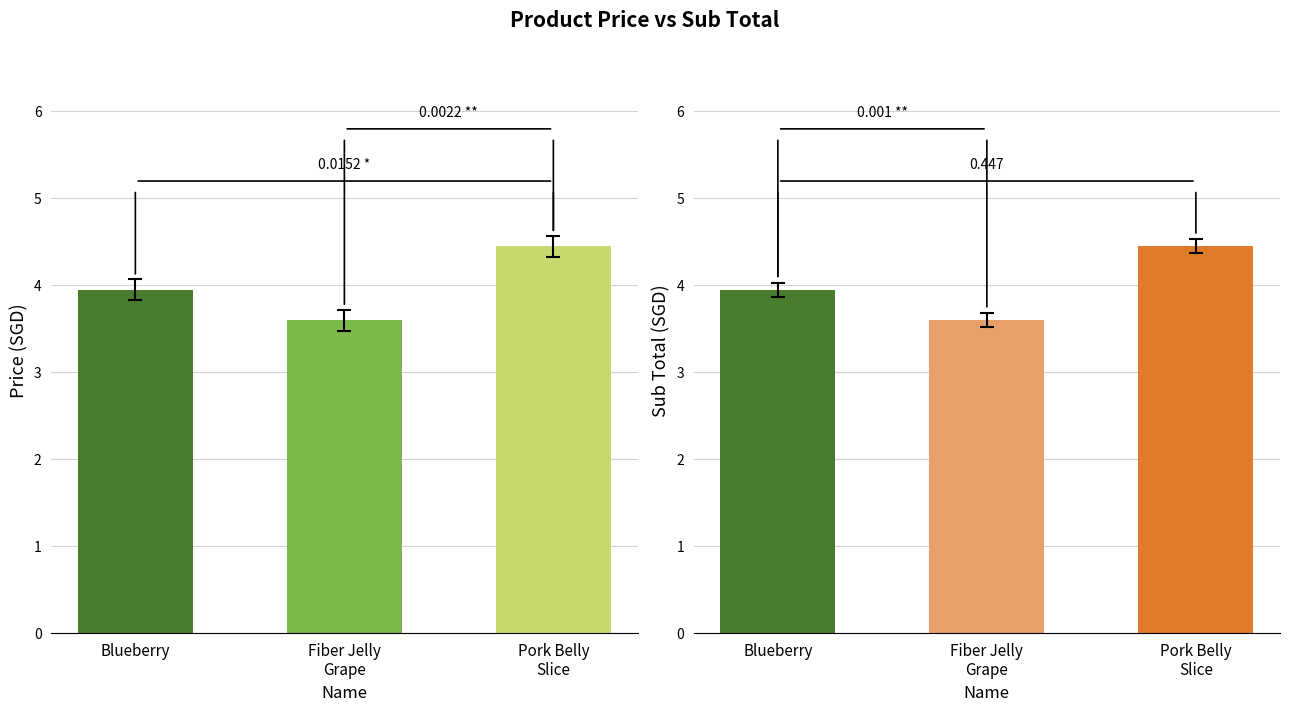

At which label does Price reach its minimum?

Fiber Jelly Grape